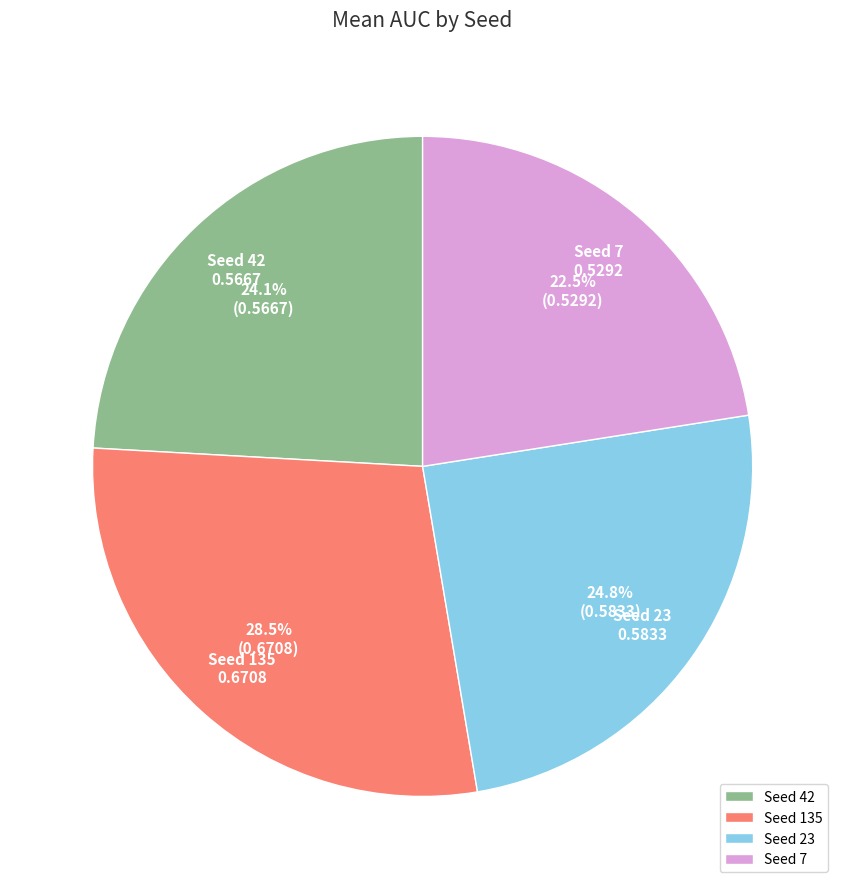

Does any single category account for the majority?

No